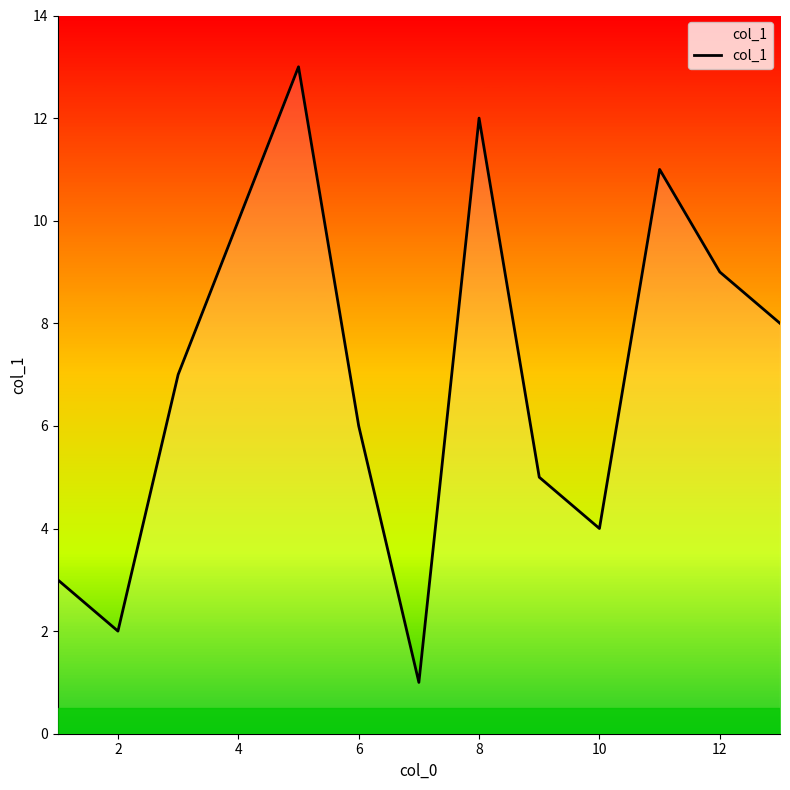

What is the difference between the second highest and second lowest values?

10